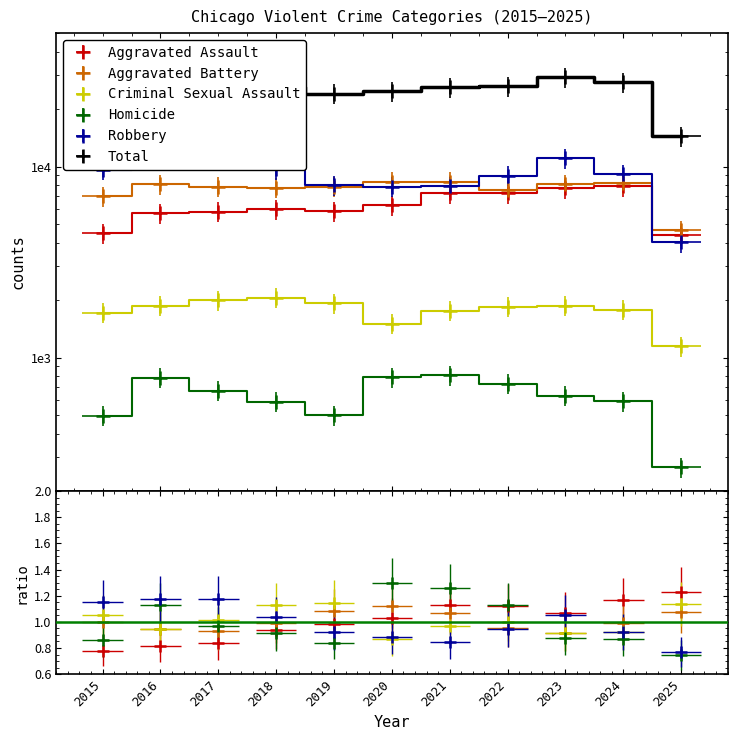

Between 2020 and 2021, which series saw the biggest shift?

Total